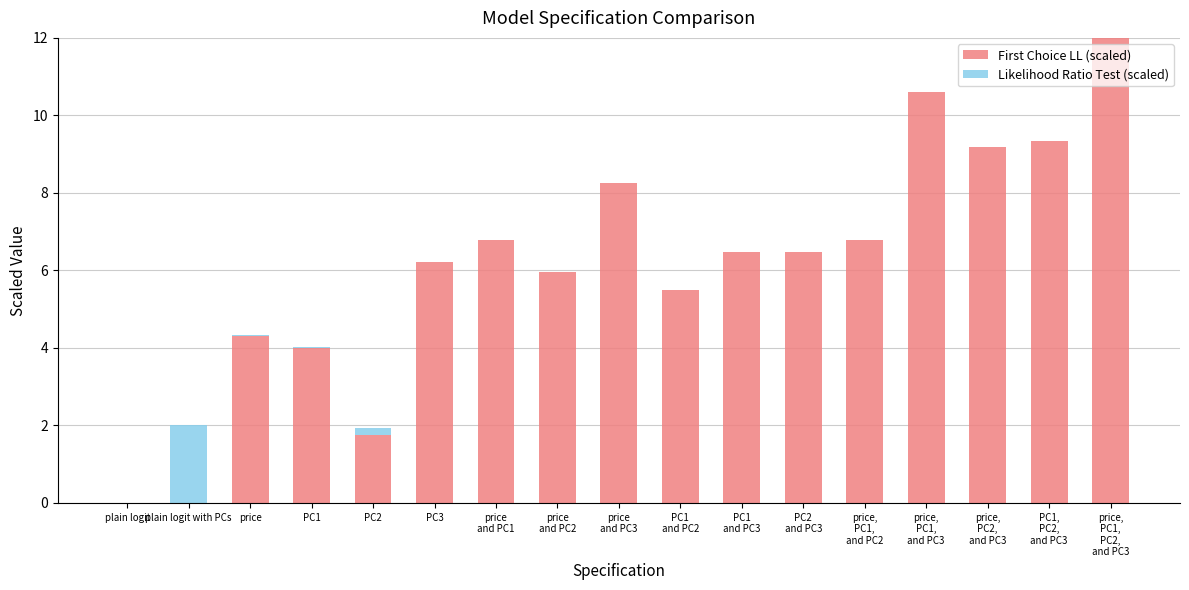

The First Choice LL (scaled) series shows 4.0 at PC1. True or false?

True